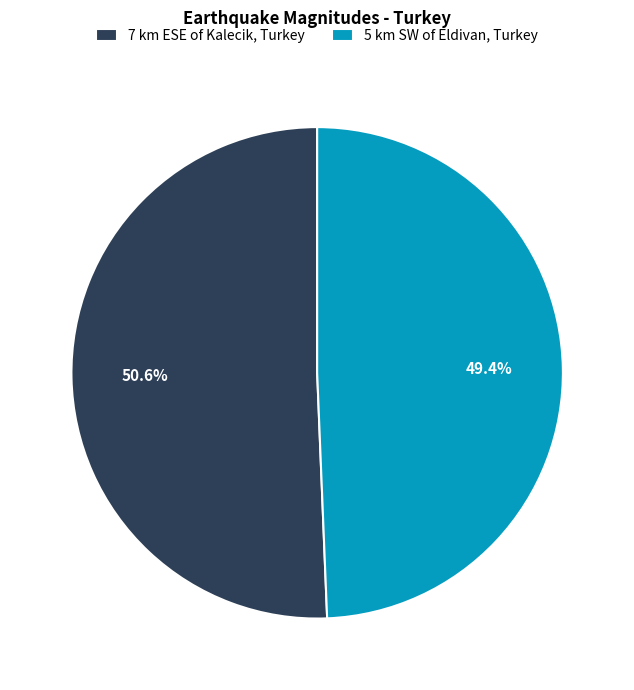

Count the number of slices in the pie.

2